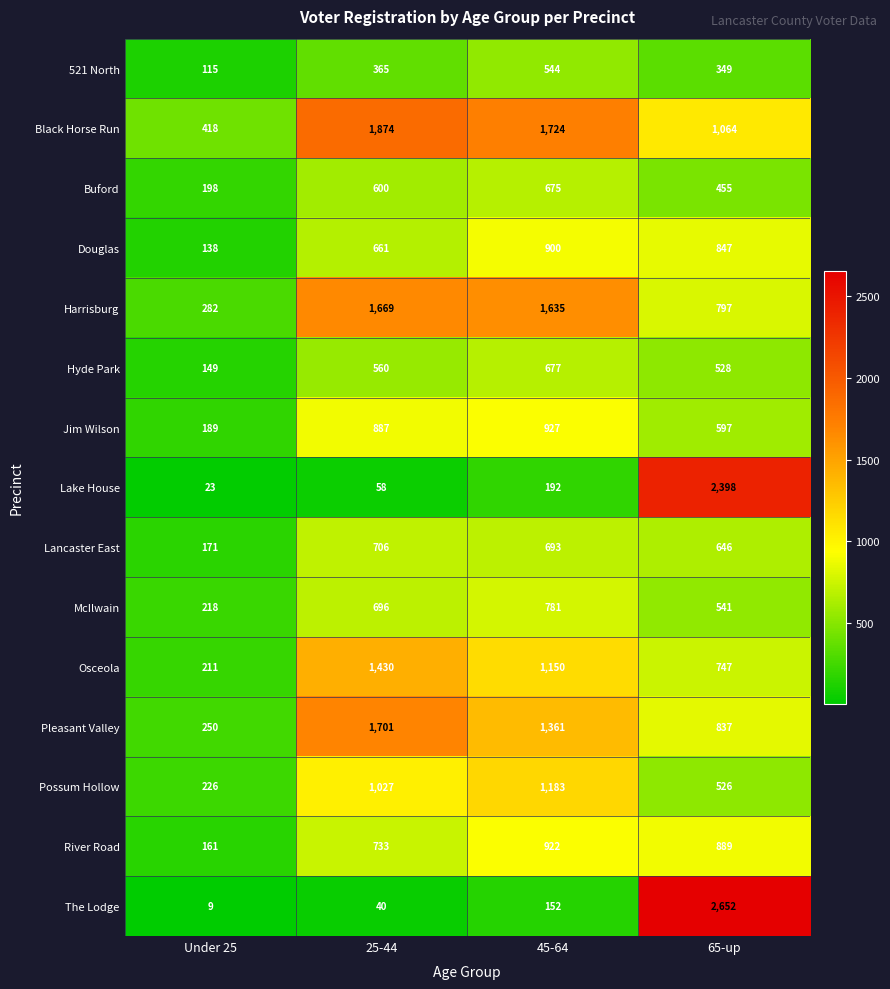

What is the difference between the Osceola values at 45-64 and 65-up?

403